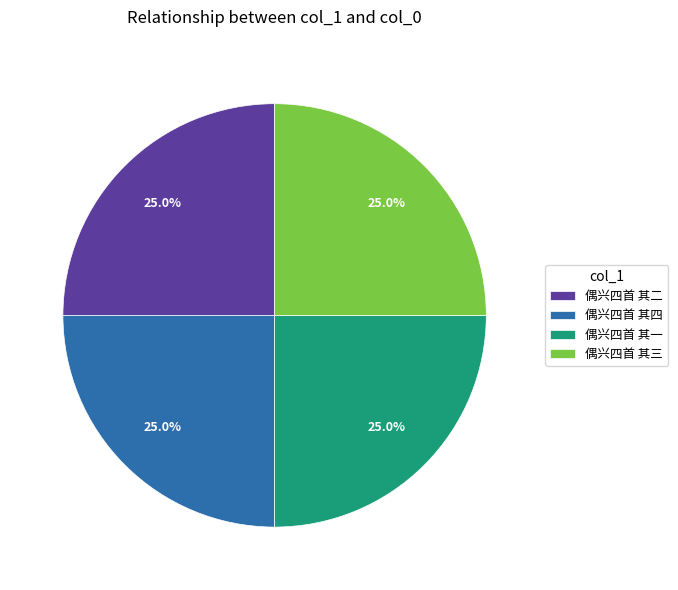

How many segments does this pie chart have?

4